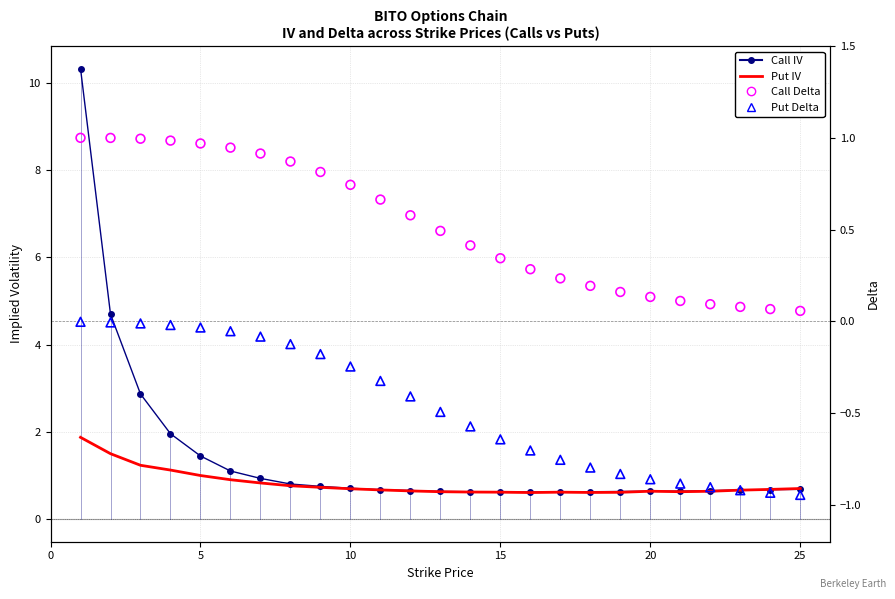

Is the value of Put Delta at 25 greater than the value of Call IV at 15?

No